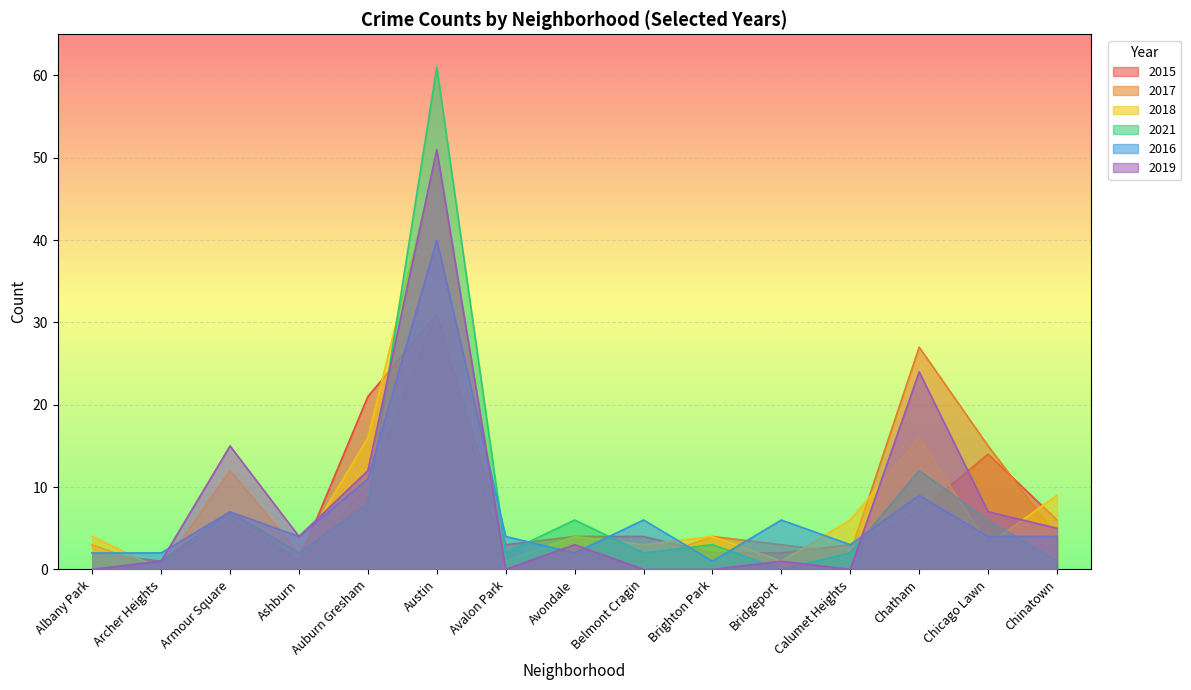

What are all the series names shown in the legend?

2015, 2017, 2018, 2021, 2016, 2019